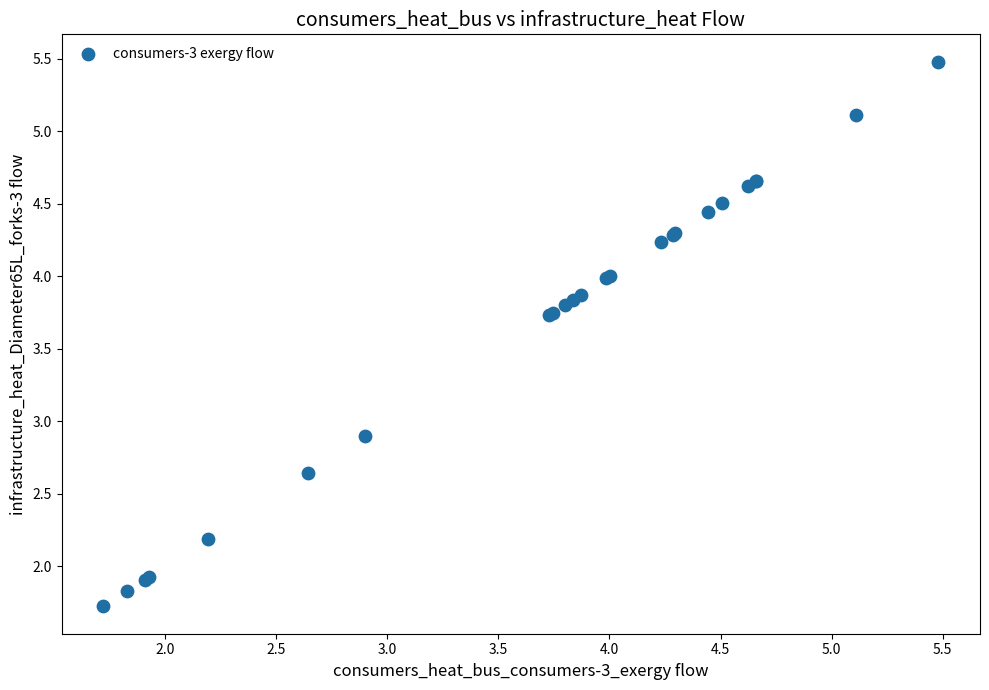

What Y value in the scatter plot is closest to 3?

2.9